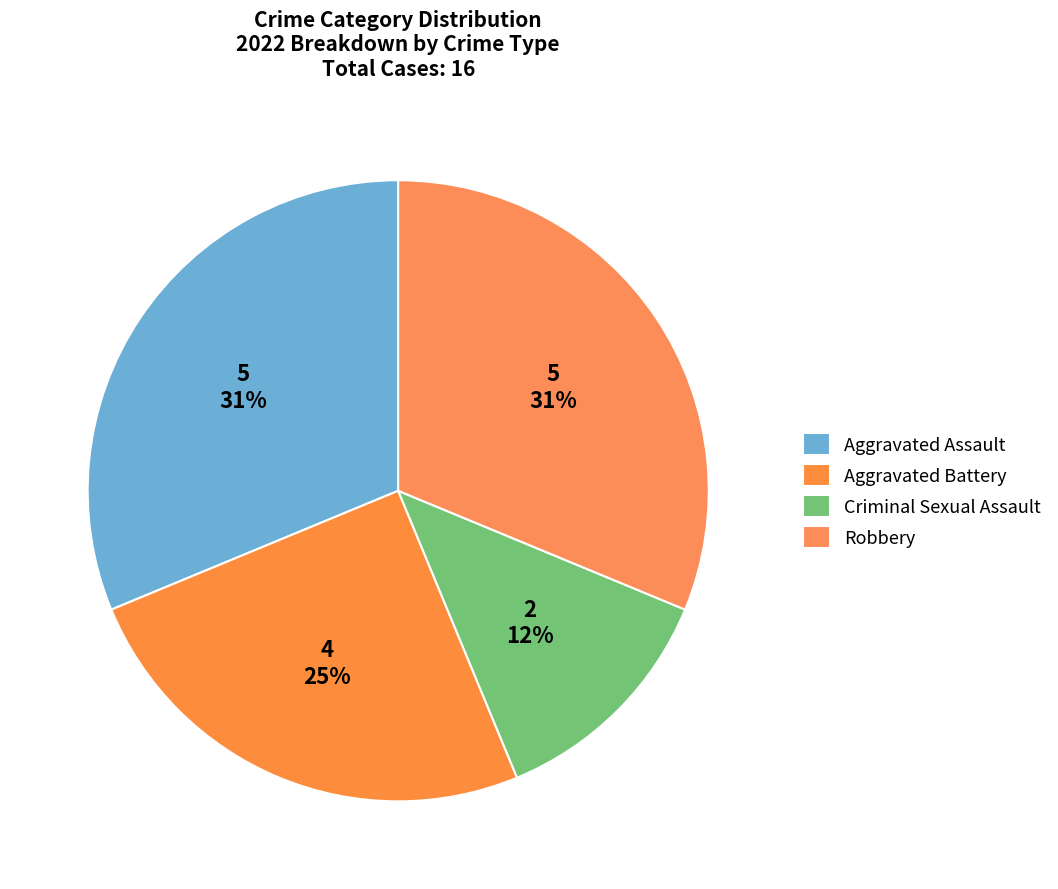

Count the number of slices in the pie.

4